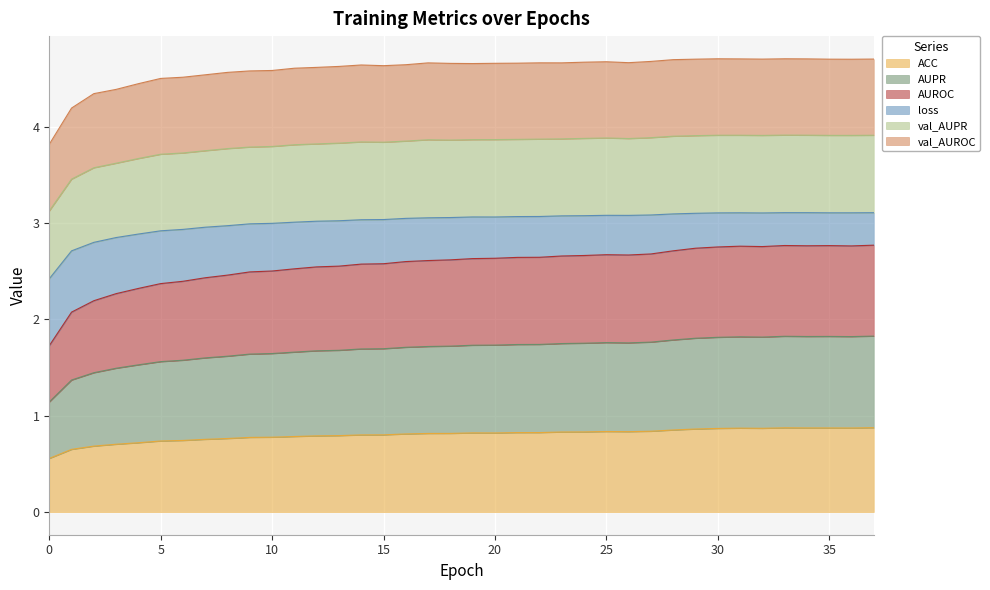

True or false: ACC and AUROC intersect in this chart.

False